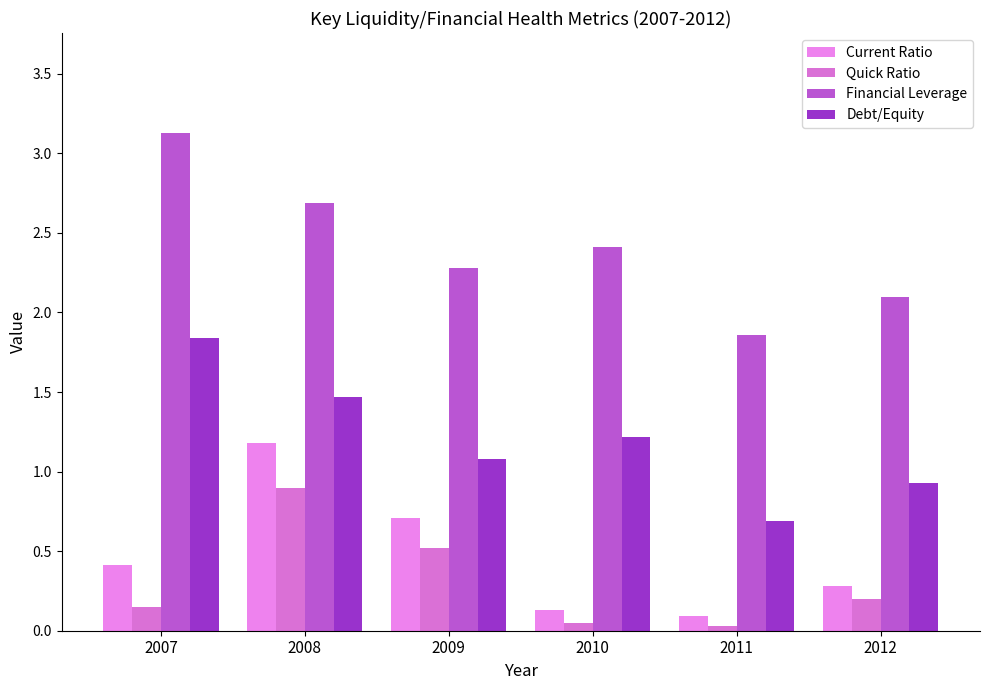

What is the difference between the Financial Leverage values at 2008 and 2012?

0.6